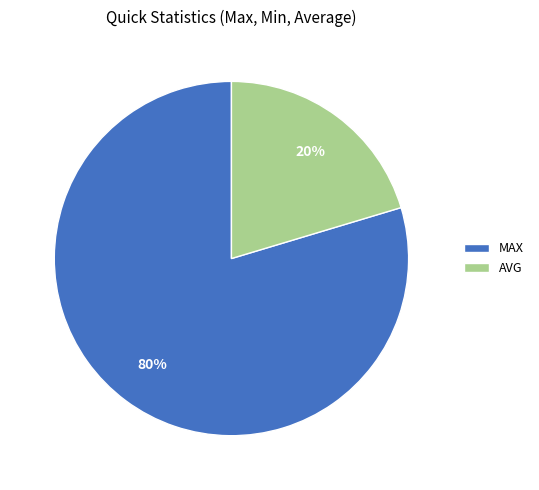

Combined, do AVG and MAX account for over 50%?

Yes